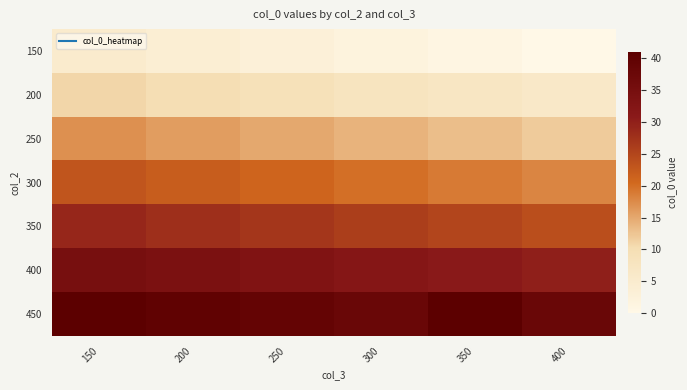

What is the total value across all series at 200?

154